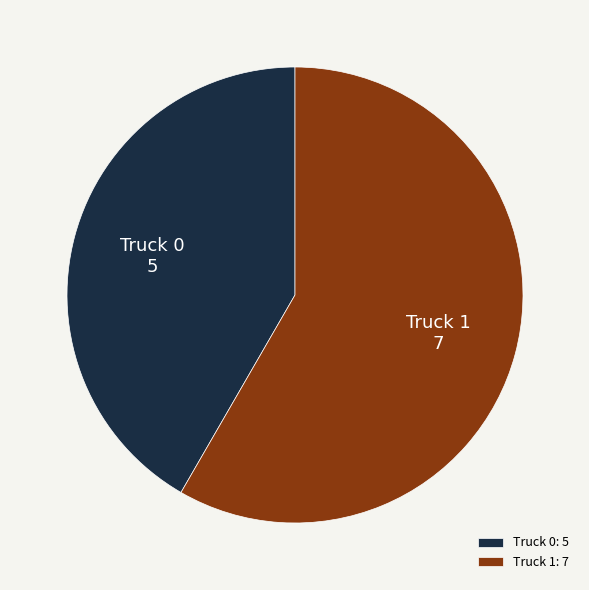

Approximately how many times larger is the value at Truck 0 compared to Truck 1?

0.7